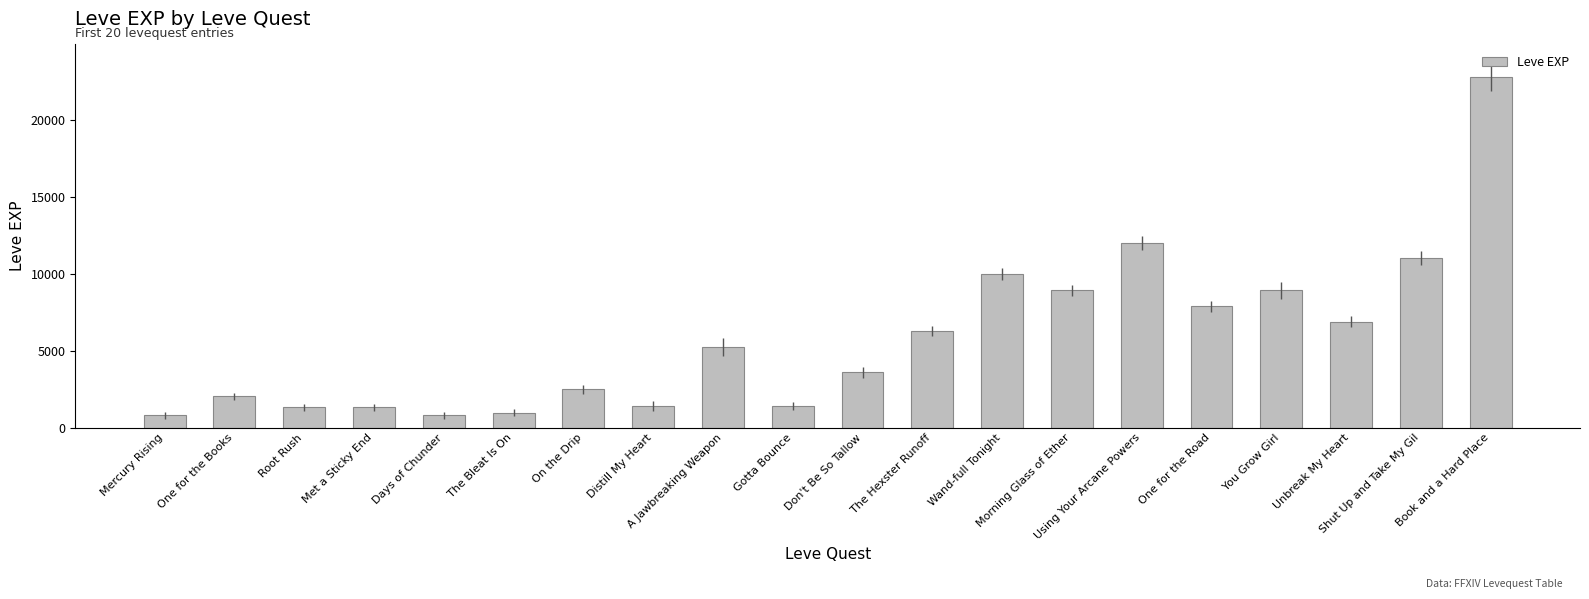

What is the ratio of the value at Don't Be So Tallow to the value at Book and a Hard Place?

0.2